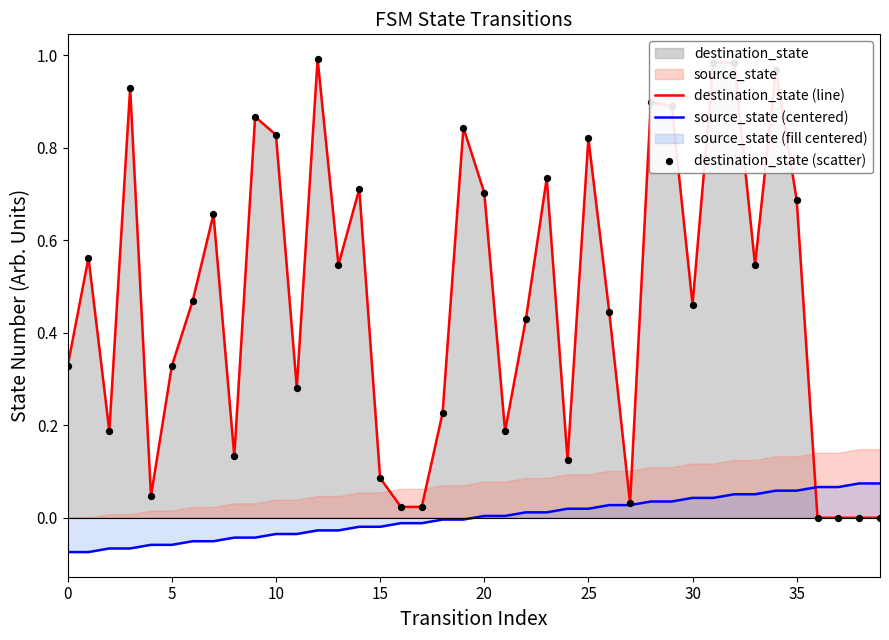

At which category is the sum across all series the highest?

32